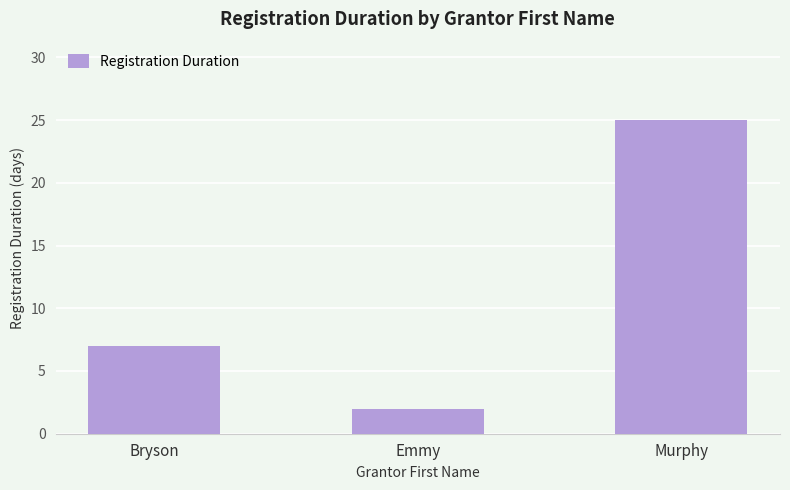

Rank the categories by value from highest to lowest.

Murphy, Bryson, Emmy